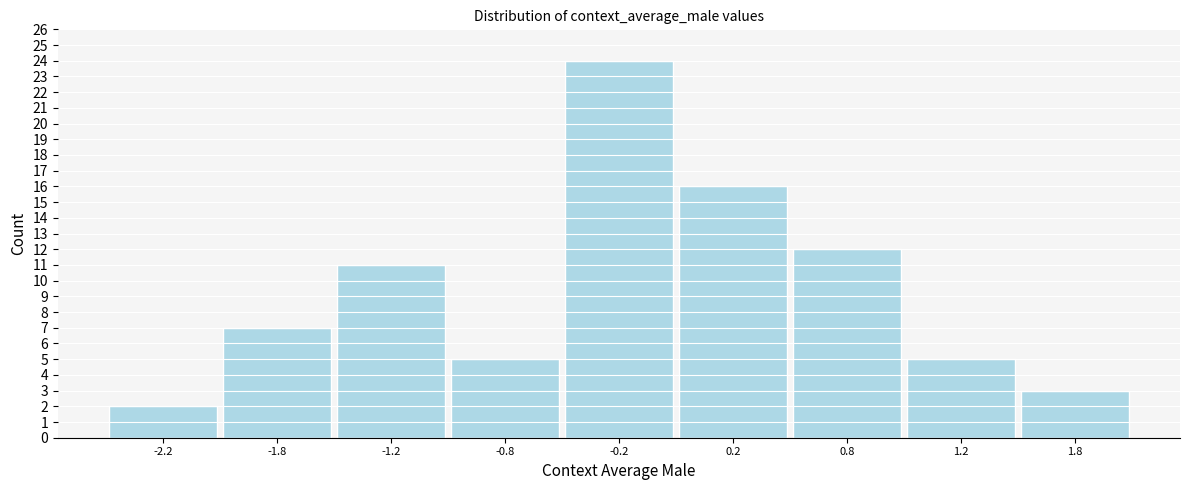

Reading right to left, what are all the values shown in this chart?

3	5	12	16	24	5	11	7	2